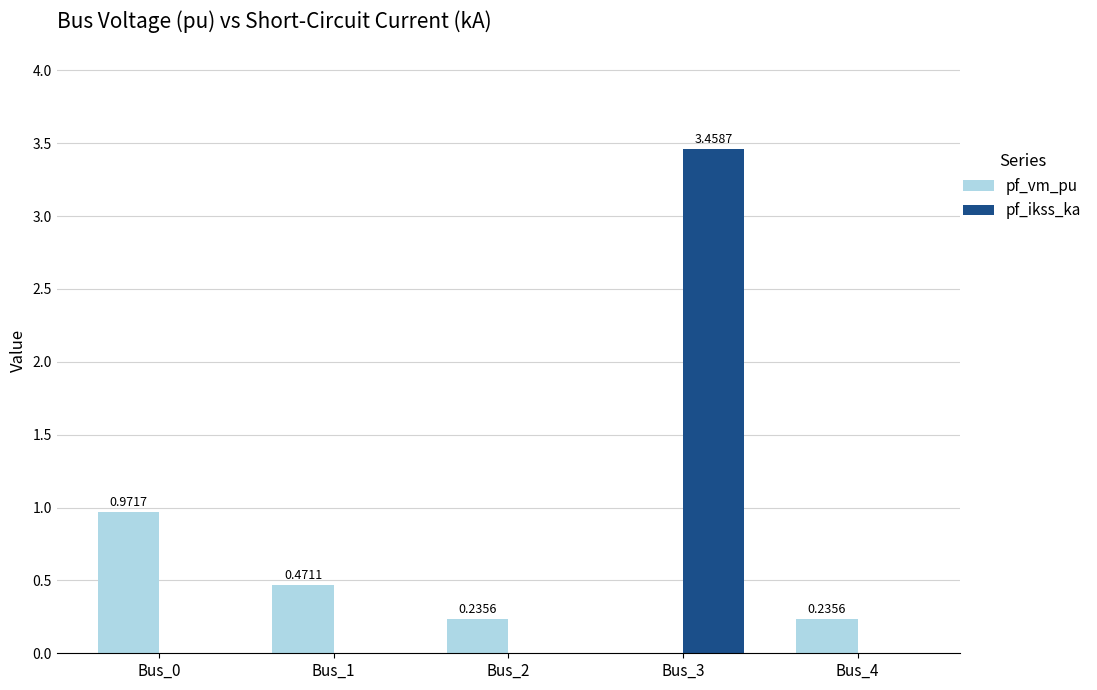

What are all the series names shown in the legend?

pf_vm_pu, pf_ikss_ka